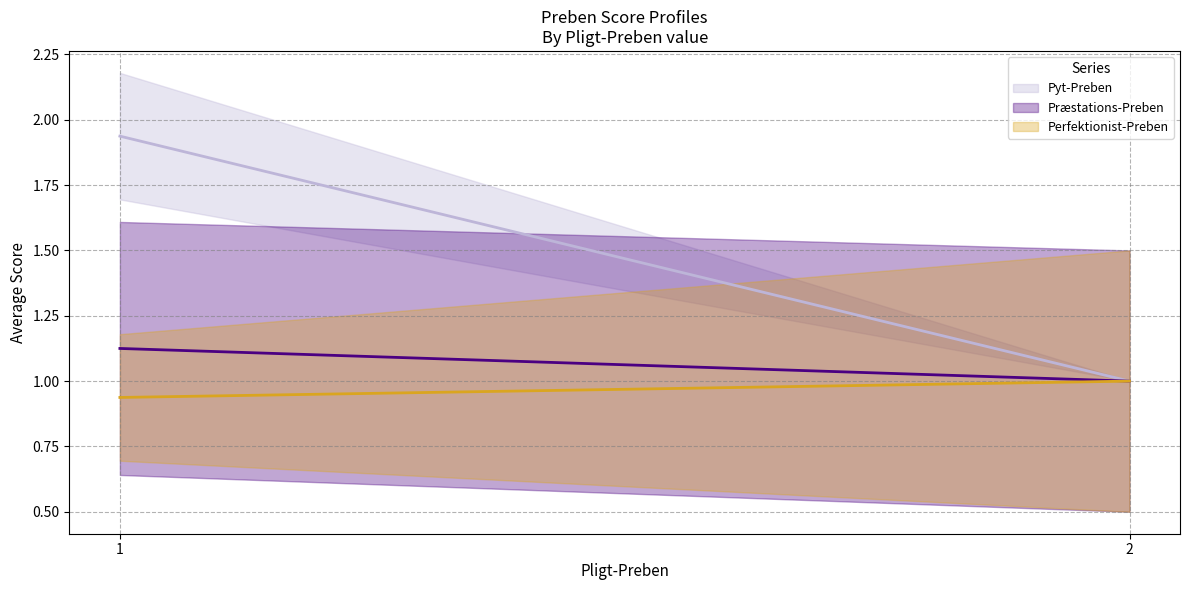

Is the value of Præstations-Preben at 2 greater than the value of Perfektionist-Preben at 1?

Yes